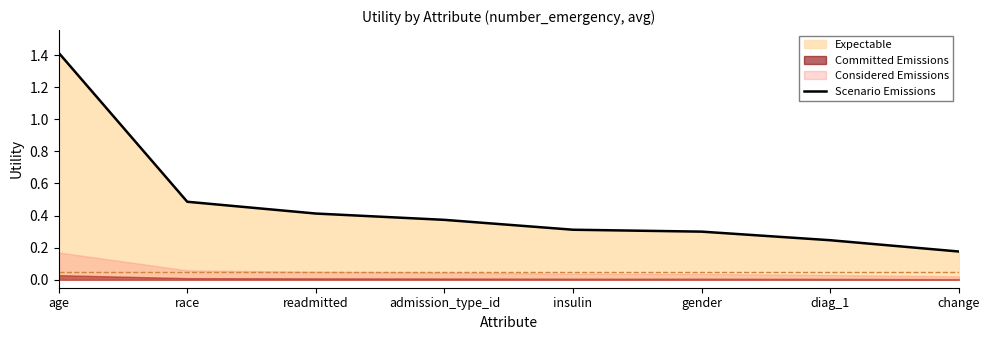

The chart shows a value of 0.0 at change. True or false?

False